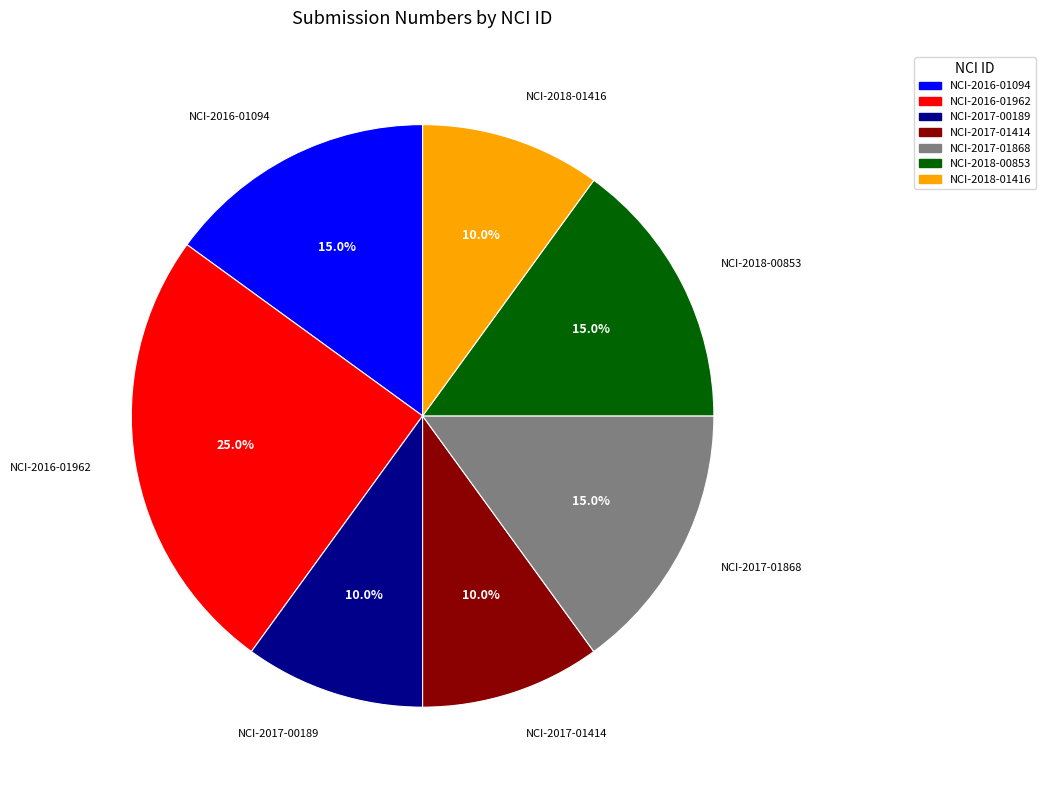

To the nearest percent, what is the average slice percentage?

14%